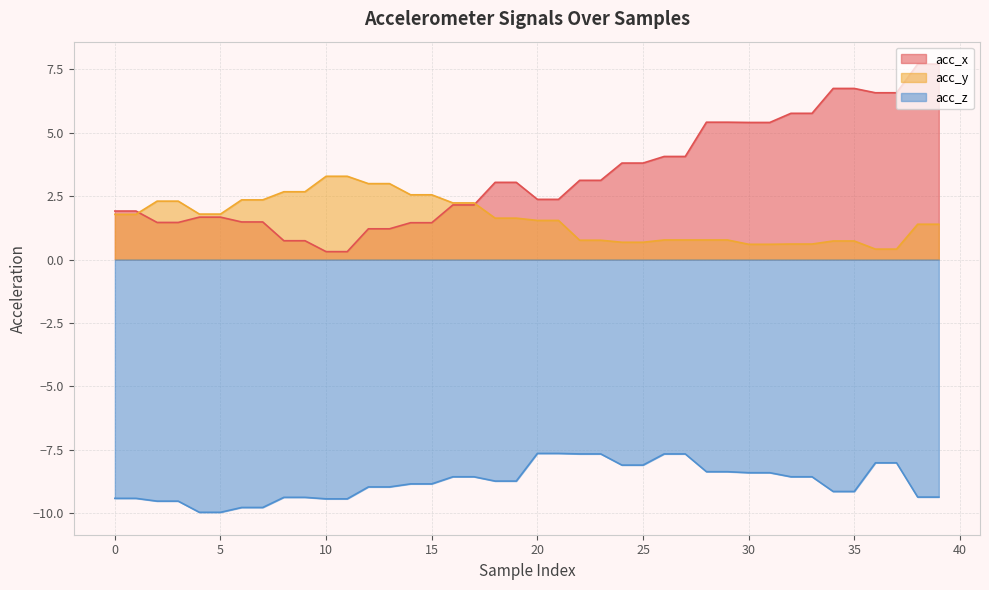

How many data points in acc_x are less than 3?

20